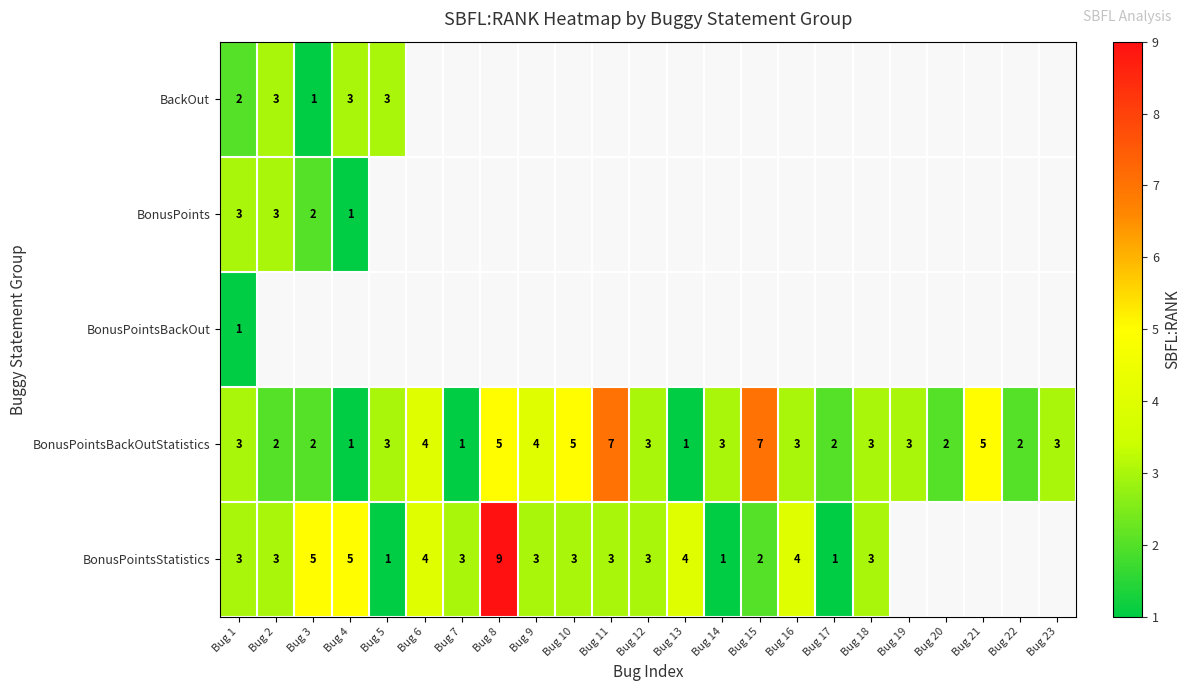

How many series are shown in this chart?

5